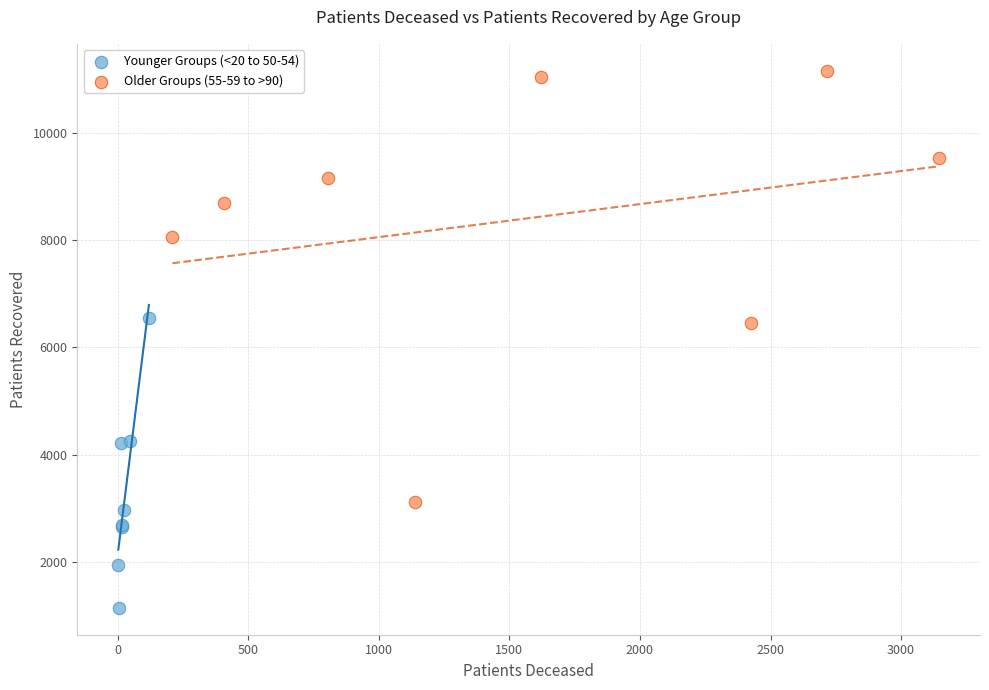

Which series has the largest Y range (max minus min)?

Older Groups (55-59 to >90)